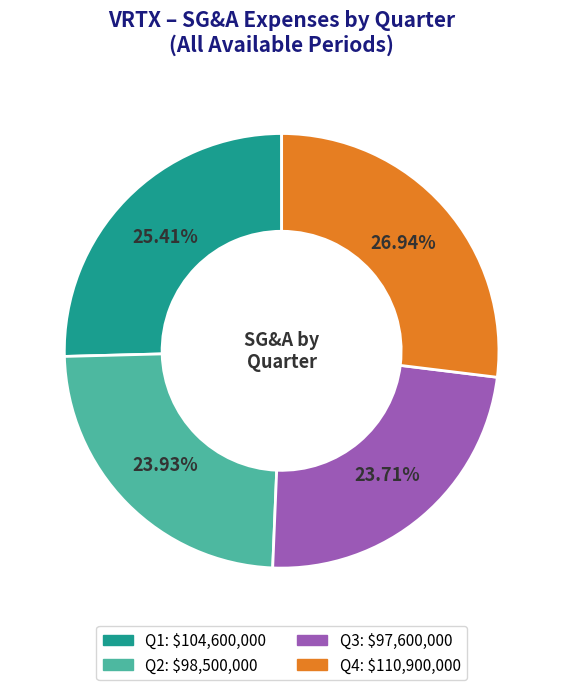

Which category has the biggest portion of the pie?

Q4